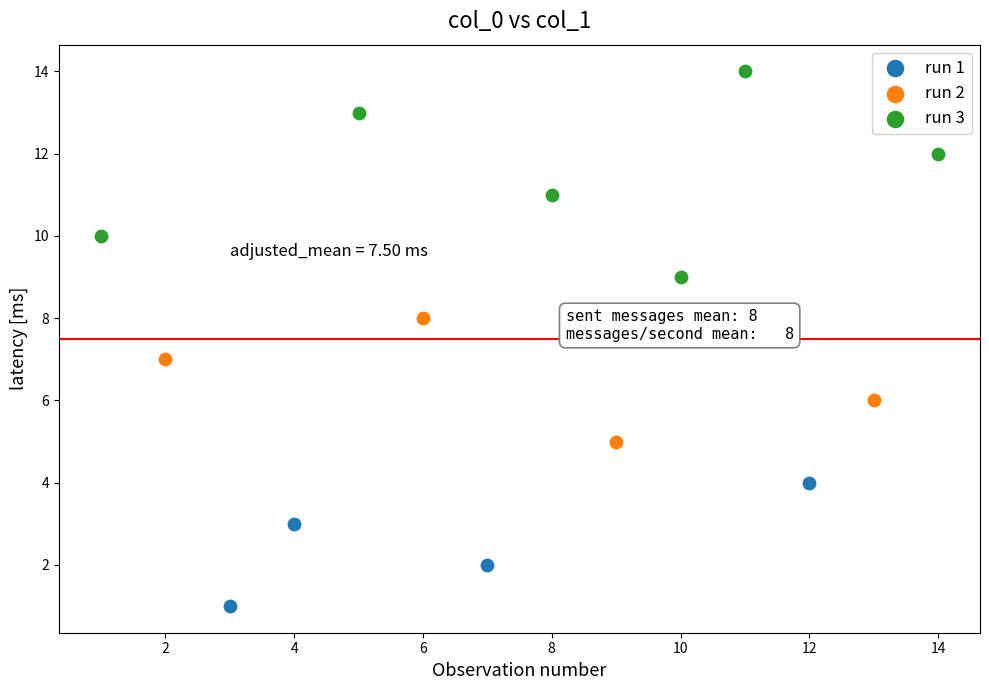

What are all the series names shown in the legend?

run 1, run 2, run 3